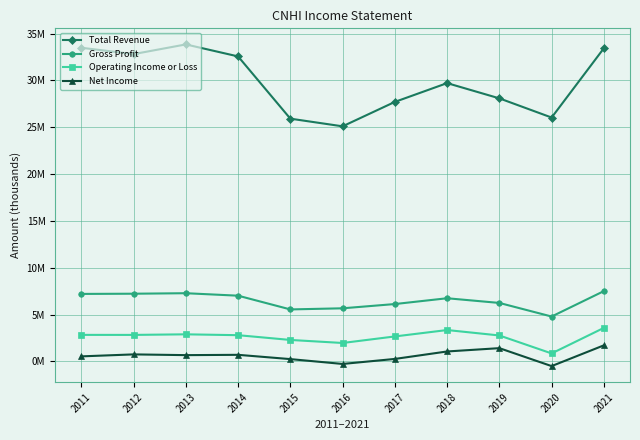

True or false: Net Income and Total Revenue cross at least once.

False